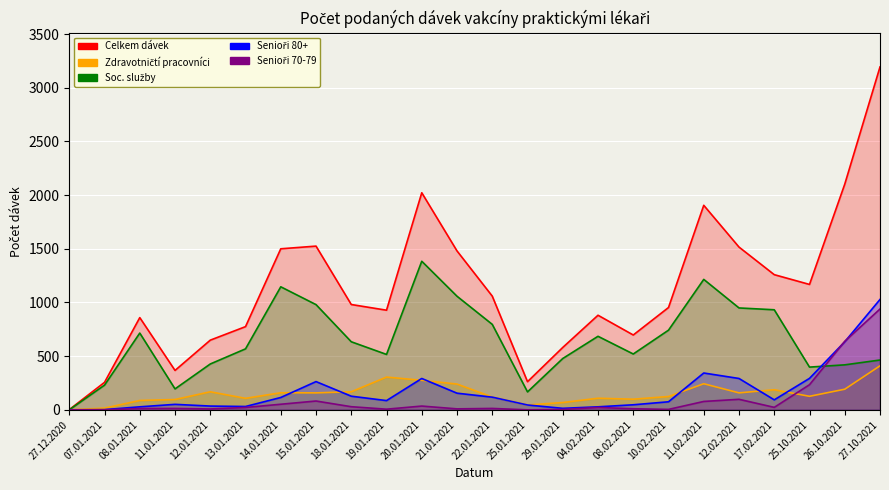

At how many categories does at least one series exceed 1717?

4